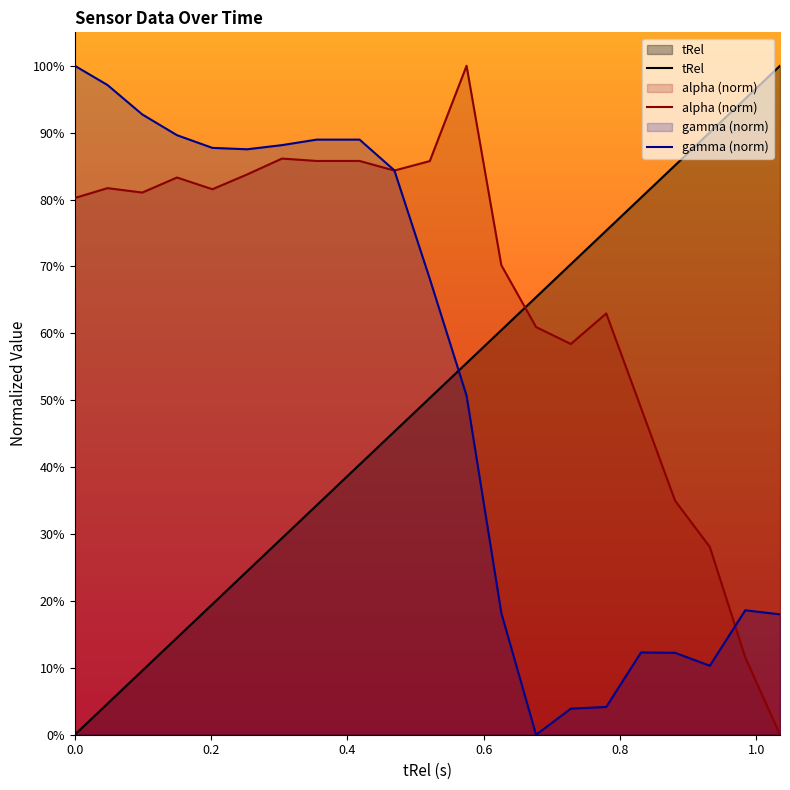

True or false: tRel and alpha (norm) intersect in this chart.

True